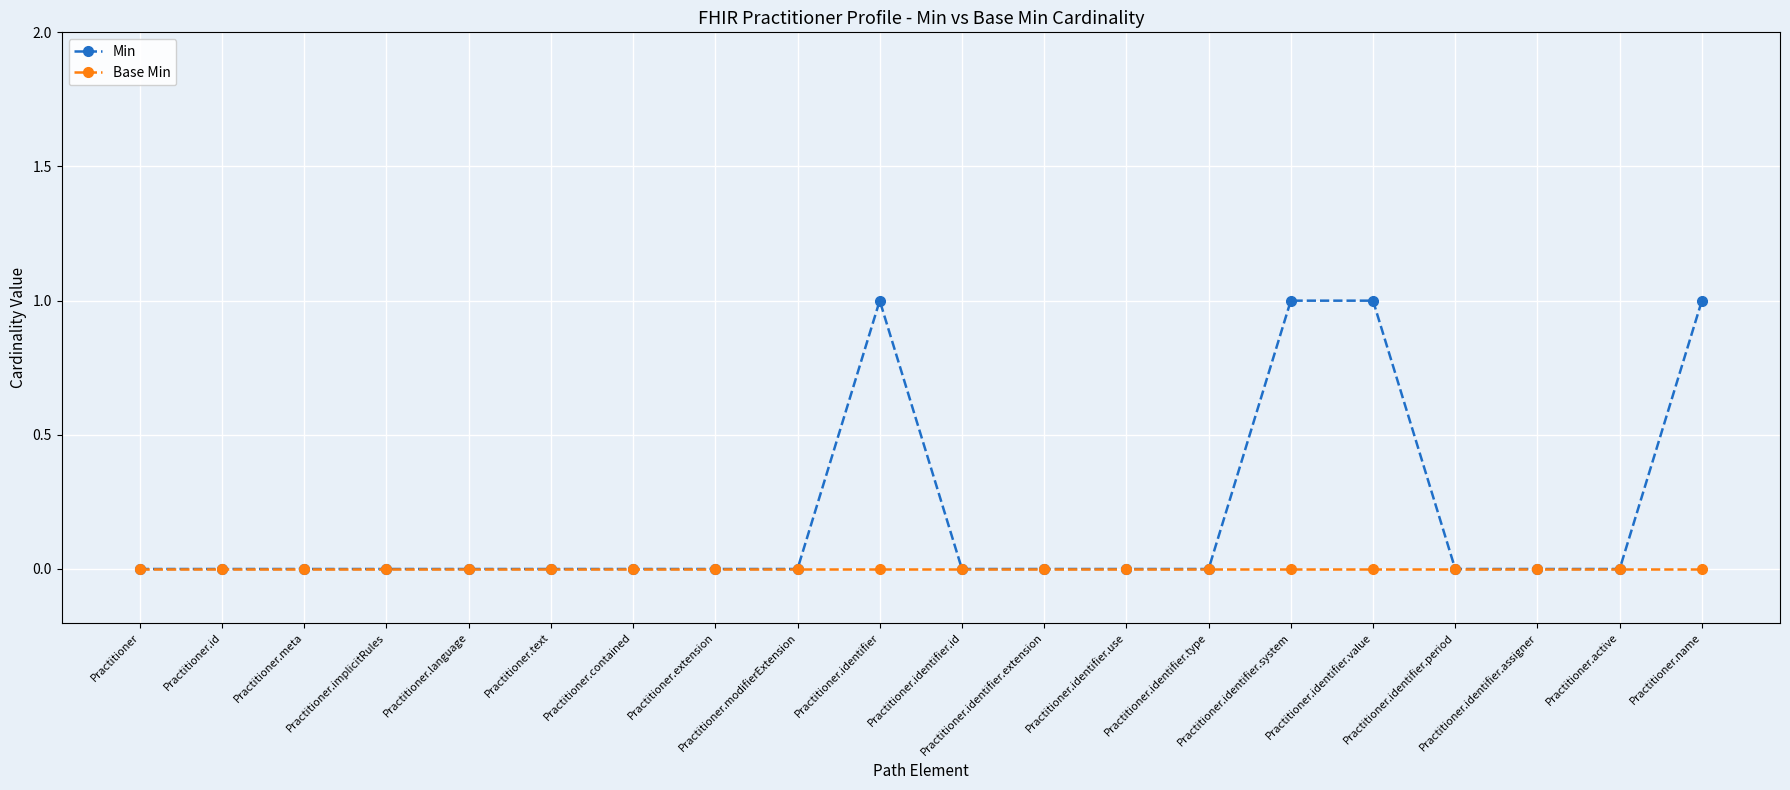

Which series has the widest spread of values?

Min